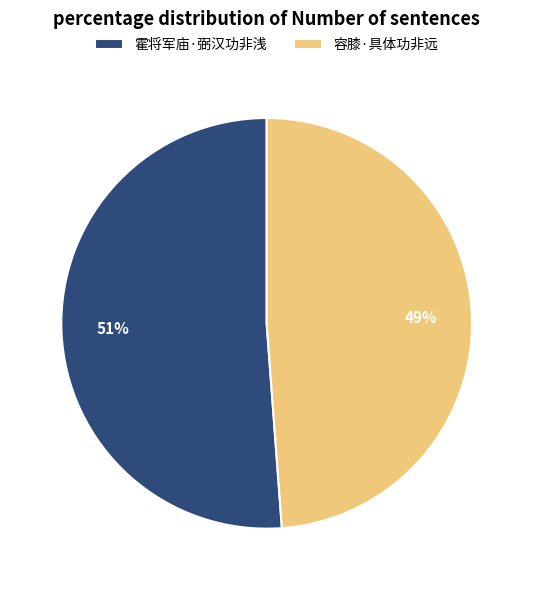

True or false: 容膝·具体功非远 accounts for 60% of the total.

False